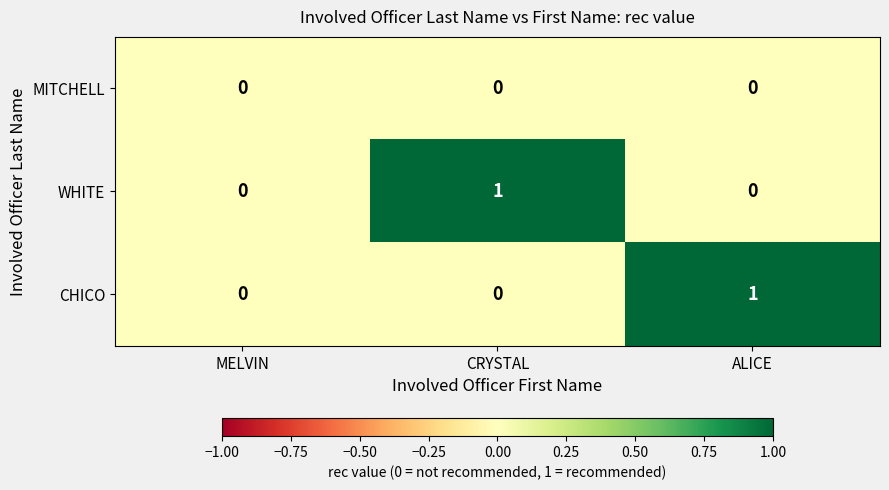

The value of WHITE at CRYSTAL is 1. True or false?

True